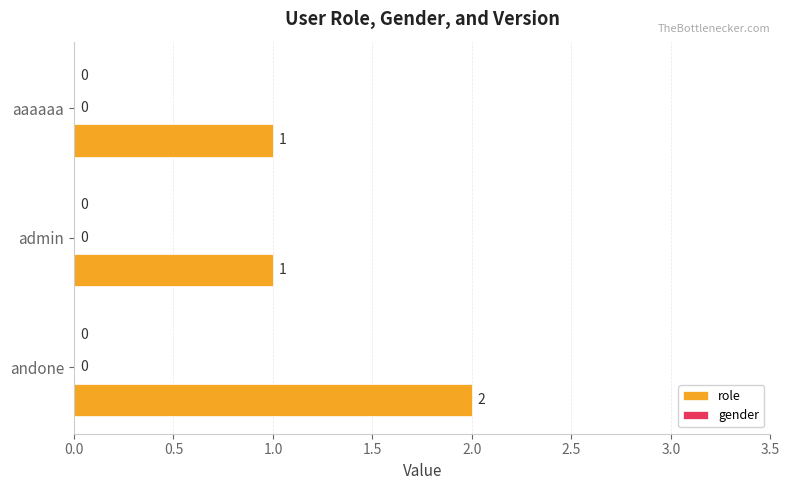

Does the chart contain any negative values?

No